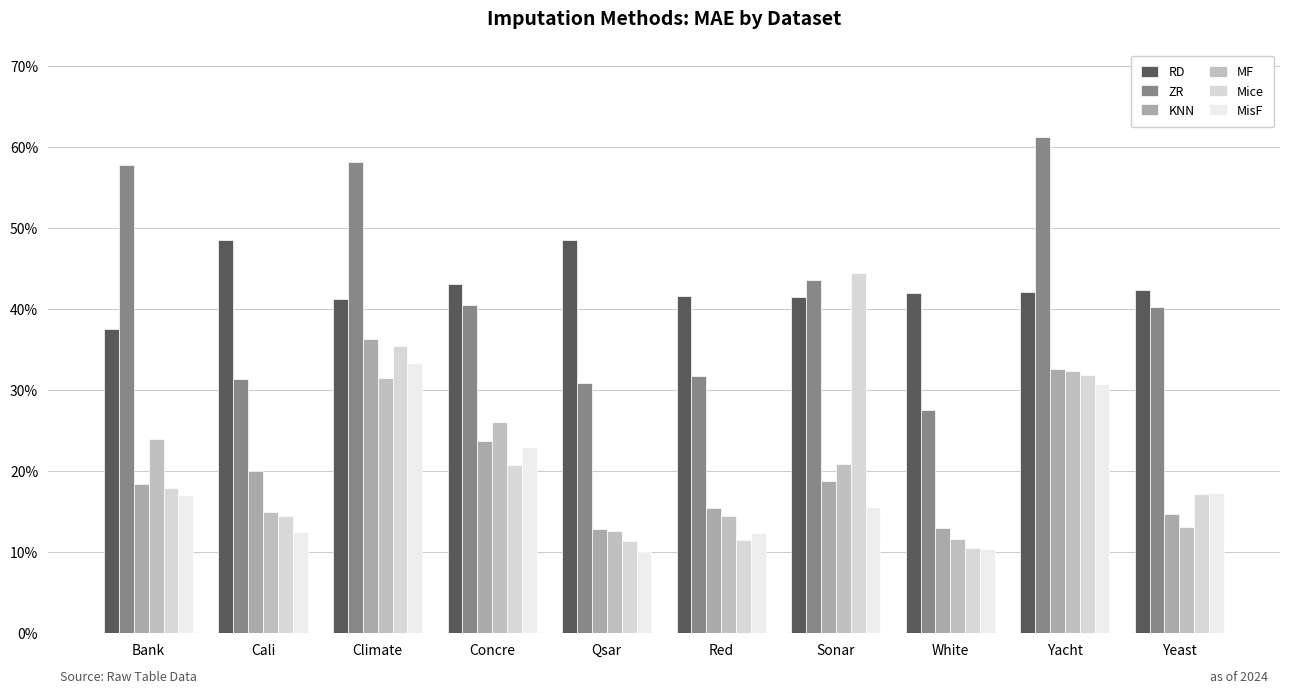

What is the label of the 2nd bar from the right?

Yacht